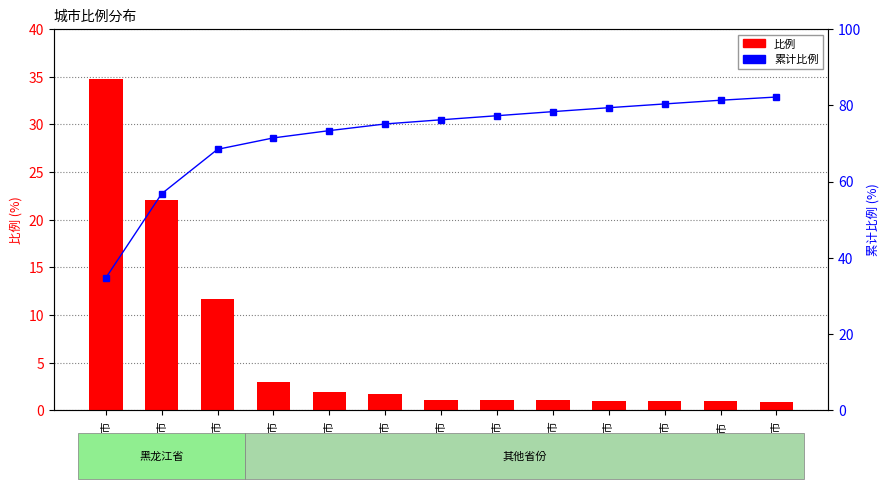

At which label does 比例 first exceed 1?

绥化市